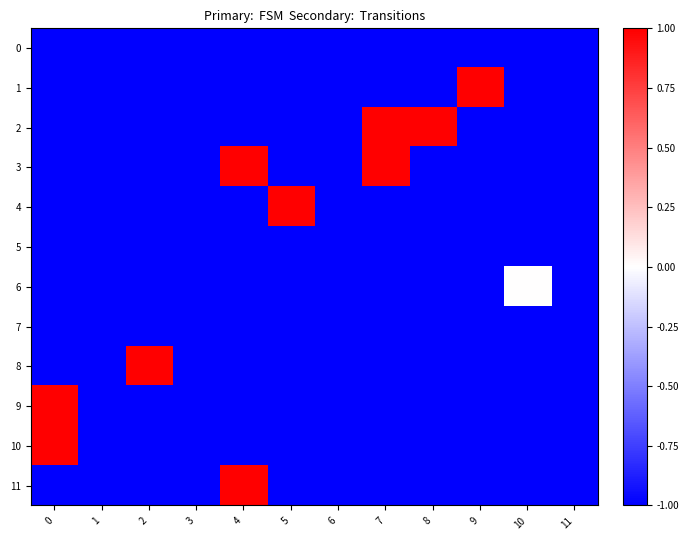

List the series in order of their peak value, lowest first.

0, 5, 7, 6, 1, 2, 3, 4, 8, 9, 10, 11